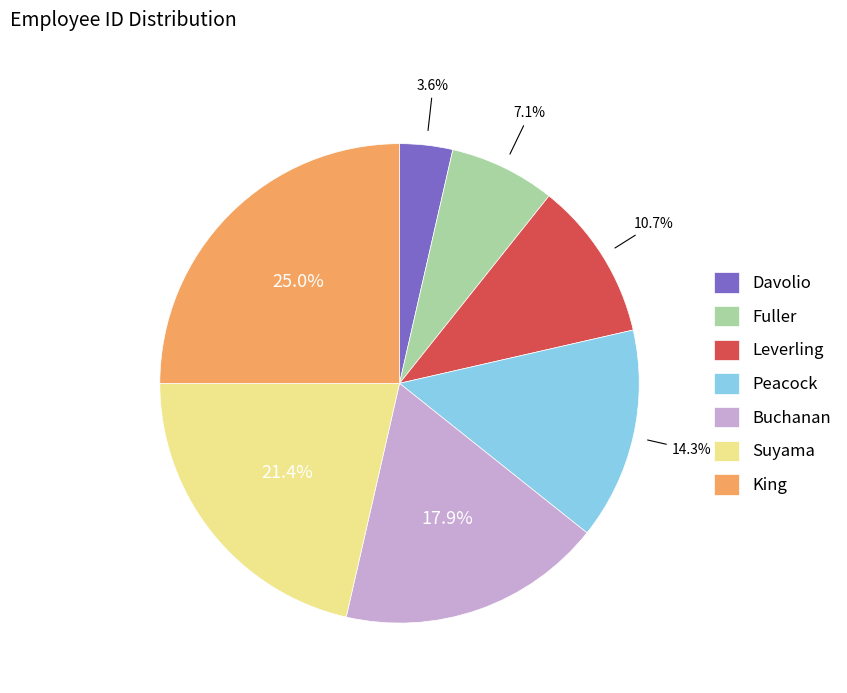

Count the number of slices in the pie.

7